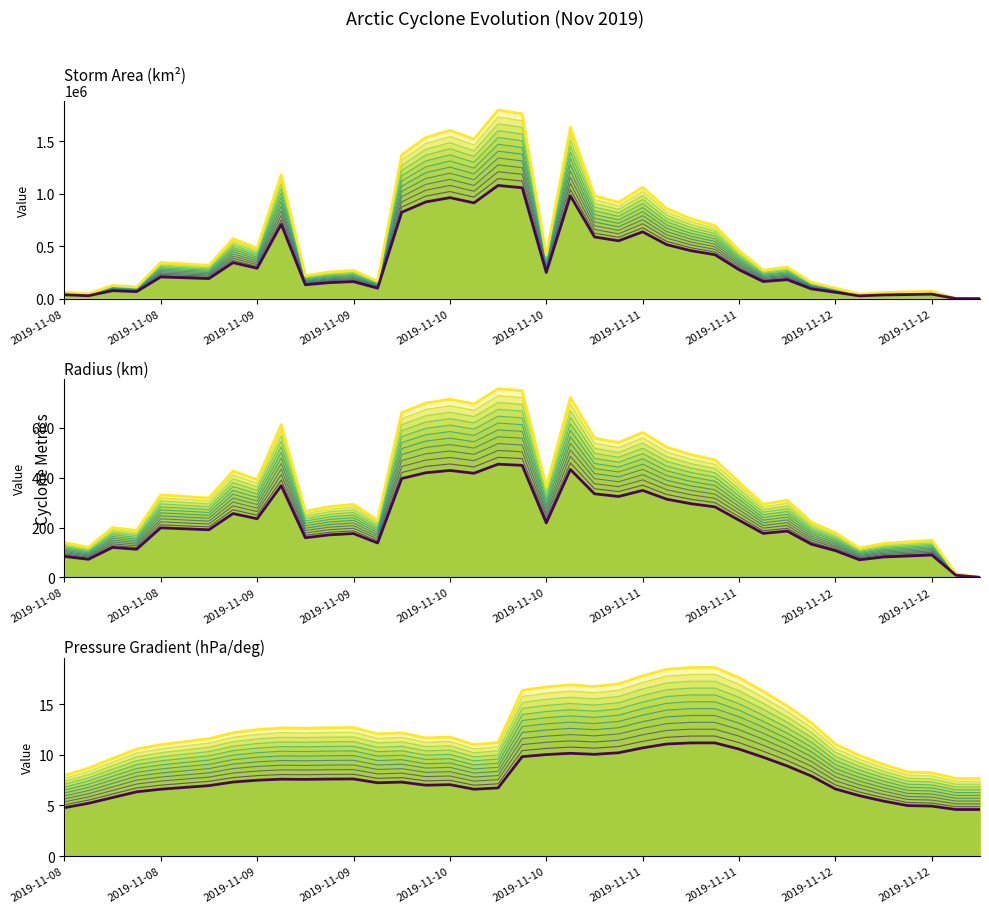

At which category does the chart reach its peak across all series?

18